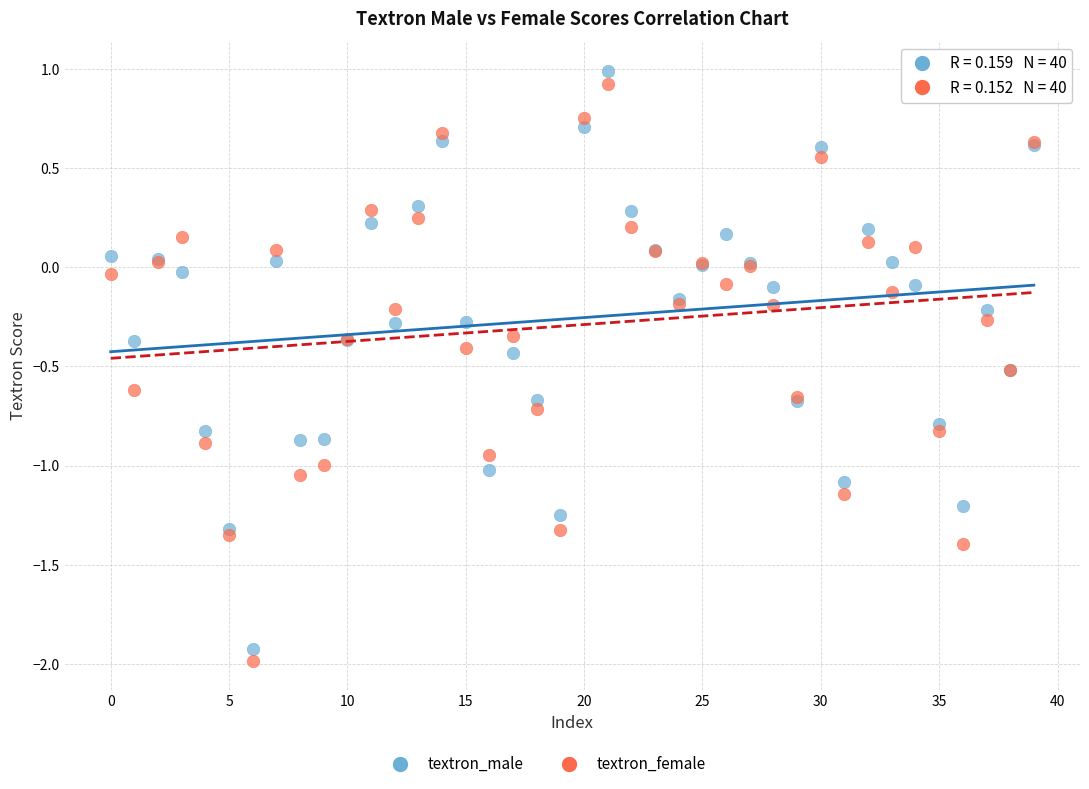

Which series has the widest spread of Y values?

textron_male